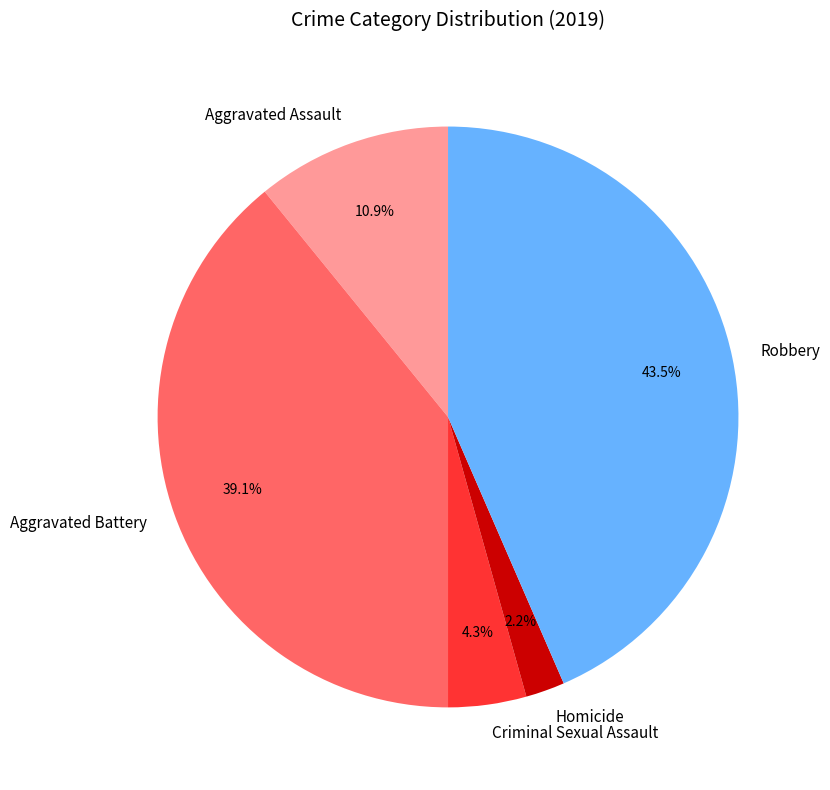

Rank the categories by value from highest to lowest.

Robbery, Aggravated Battery, Aggravated Assault, Criminal Sexual Assault, Homicide